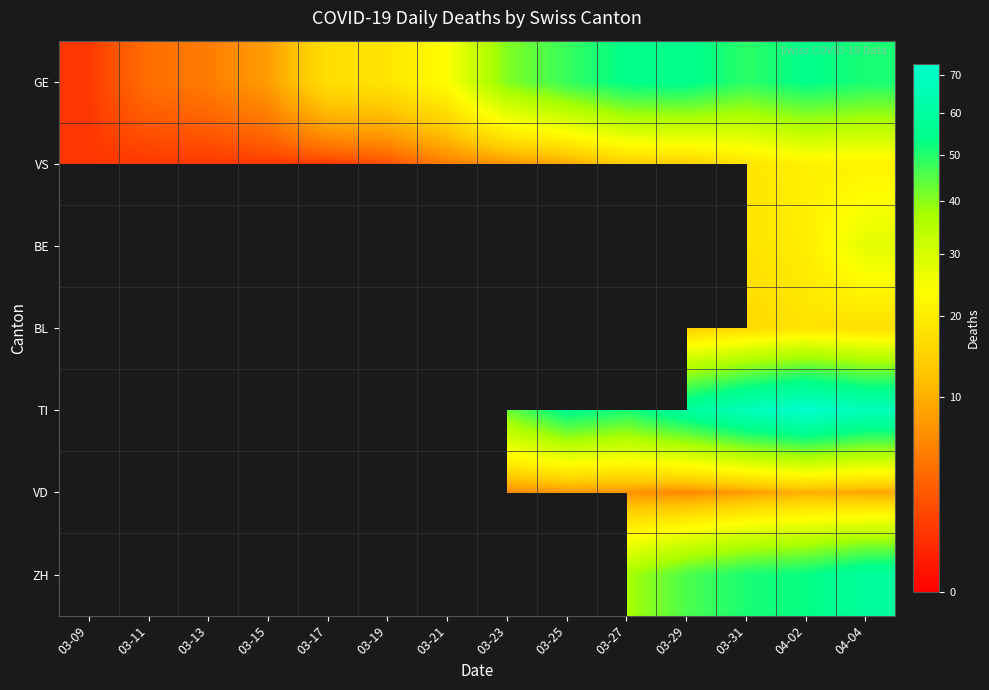

Which series has the largest total across all categories?

GE